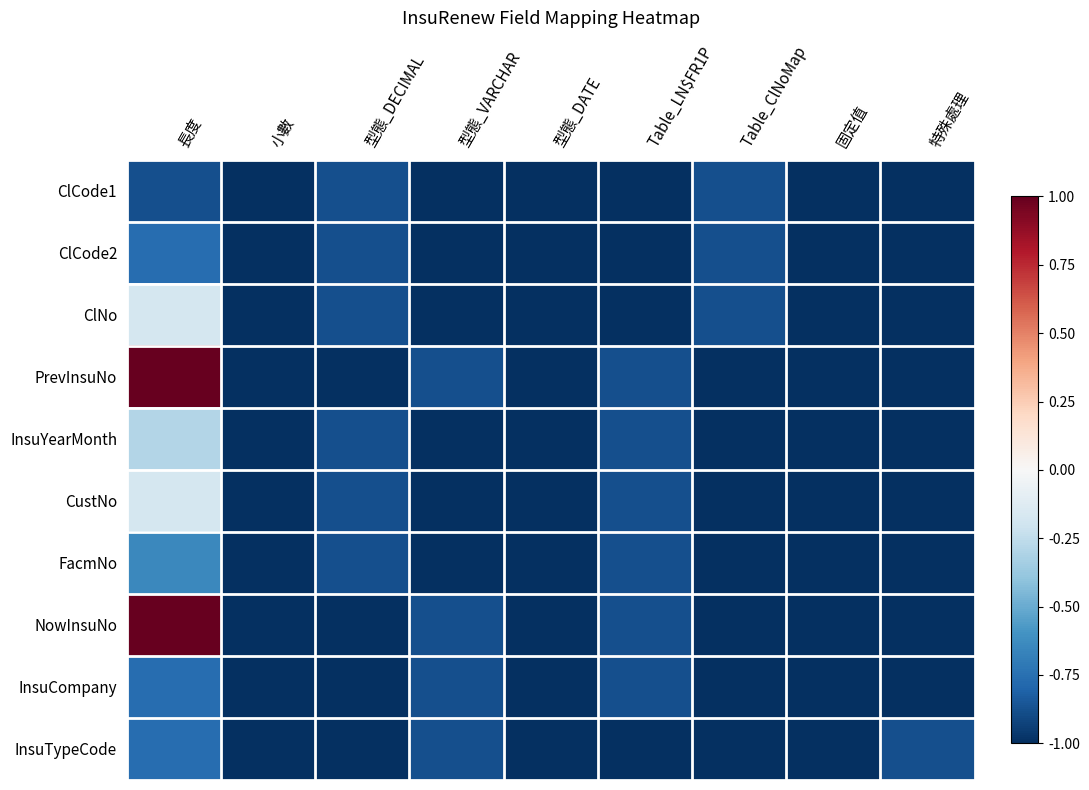

Between 特殊處理 and Table_LN$FR1P, which is larger?

特殊處理